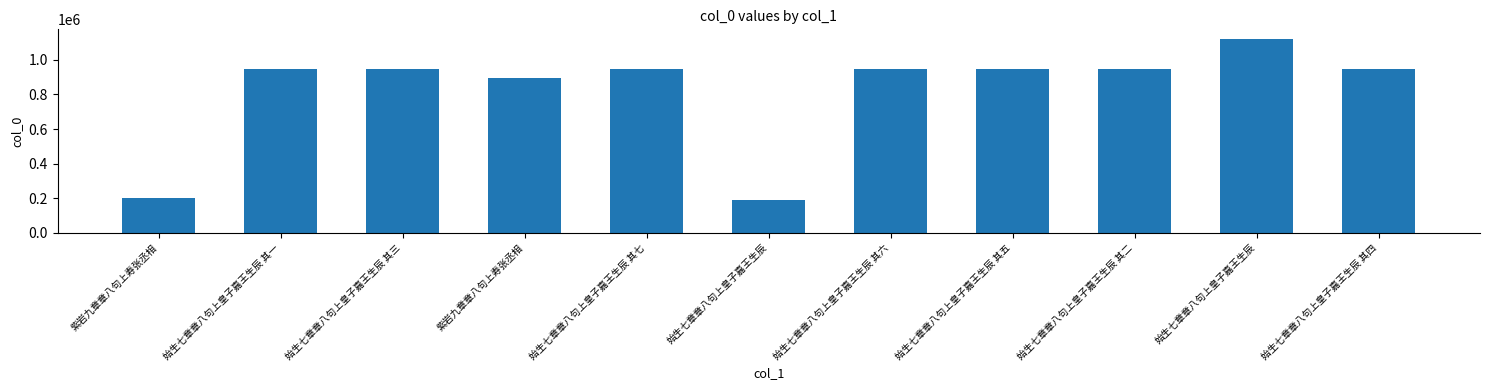

What is the minimum value shown in the chart?

191720